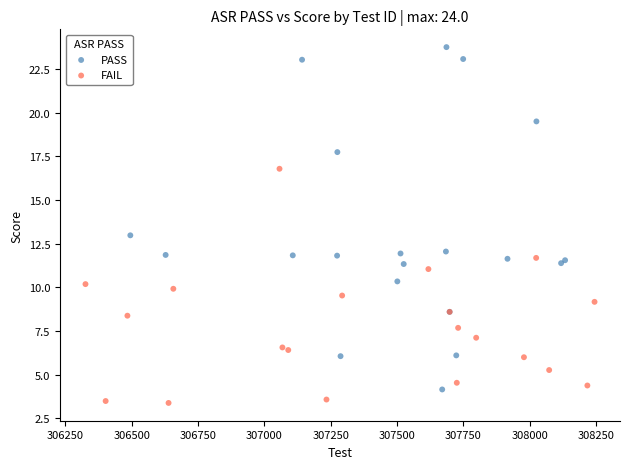

Which series contains the highest Y value?

PASS